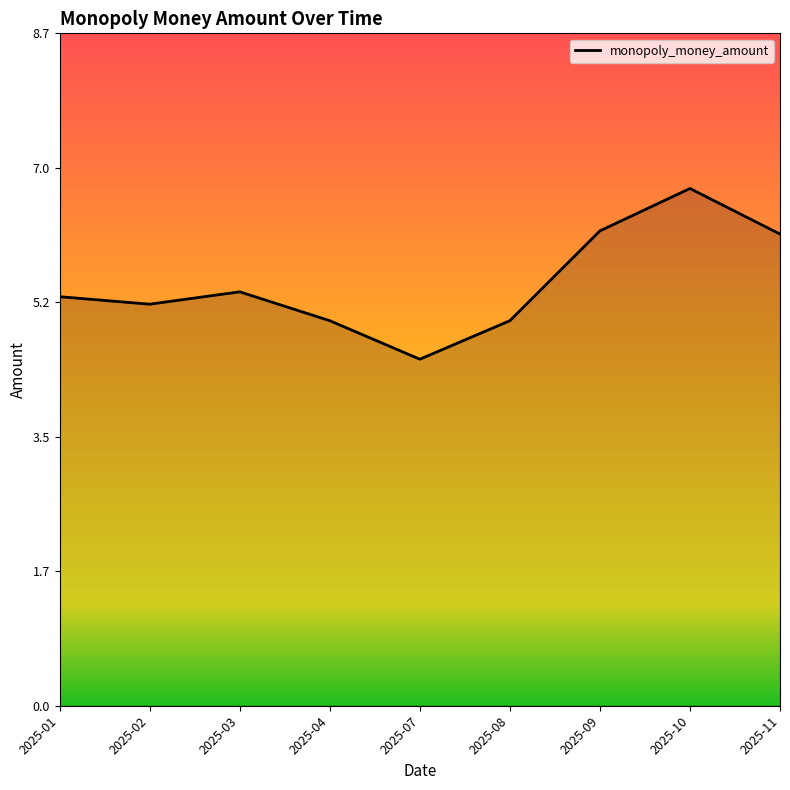

The value at 2025-02 is 5.2. True or false?

True